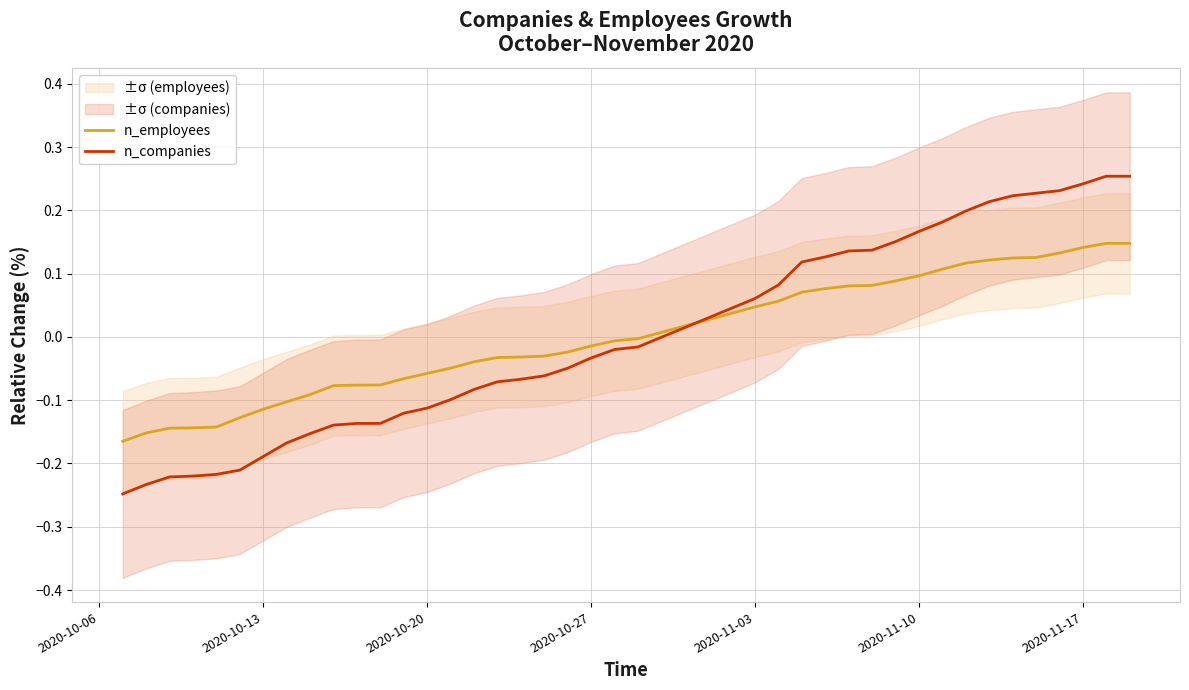

Reading left to right, transcribe all the data shown in this chart.

n_employees: -0.2	-0.2	-0.1	-0.1	-0.1	-0.1	-0.1	-0.1	-0.1	-0.1	-0.1	-0.1	-0.1	-0.1	-0.0	-0.0	-0.0	-0.0	-0.0	-0.0	-0.0	-0.0	-0.0	0.0	0.1	0.1	0.1	0.1	0.1	0.1	0.1	0.1	0.1	0.1	0.1	0.1	0.1	0.1	0.1	0.1
n_companies: -0.2	-0.2	-0.2	-0.2	-0.2	-0.2	-0.2	-0.2	-0.2	-0.1	-0.1	-0.1	-0.1	-0.1	-0.1	-0.1	-0.1	-0.1	-0.1	-0.0	-0.0	-0.0	-0.0	0.1	0.1	0.1	0.1	0.1	0.1	0.2	0.2	0.2	0.2	0.2	0.2	0.2	0.2	0.2	0.3	0.3